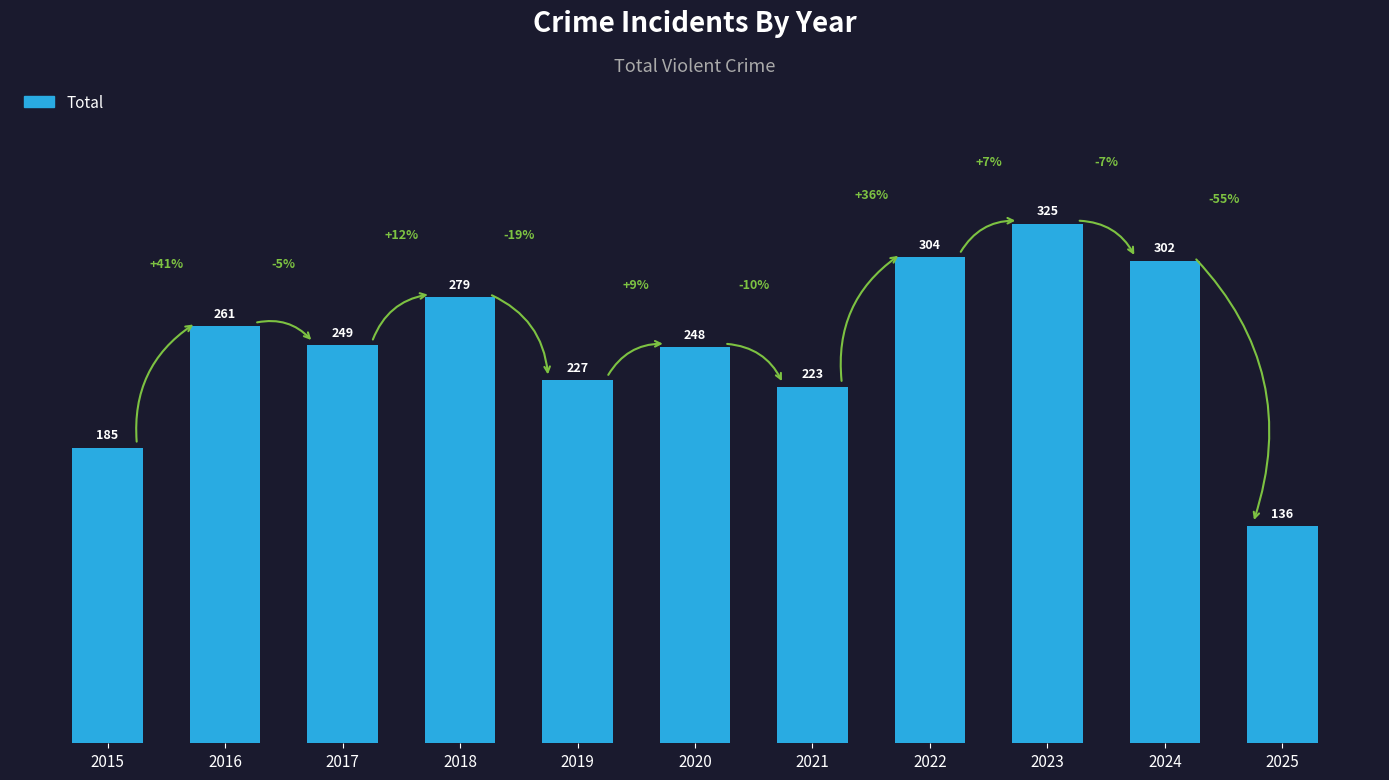

What is the value of the 4th bar from the left?

279